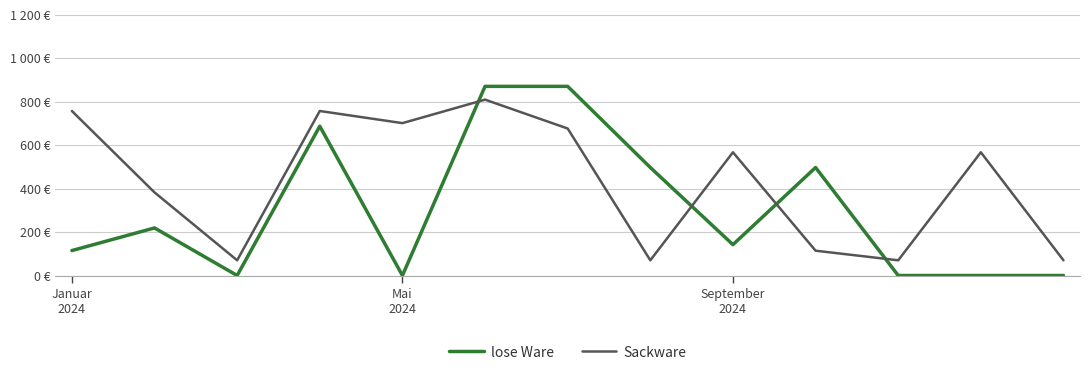

Rank the series by their average value, from highest to lowest.

Sackware, lose Ware